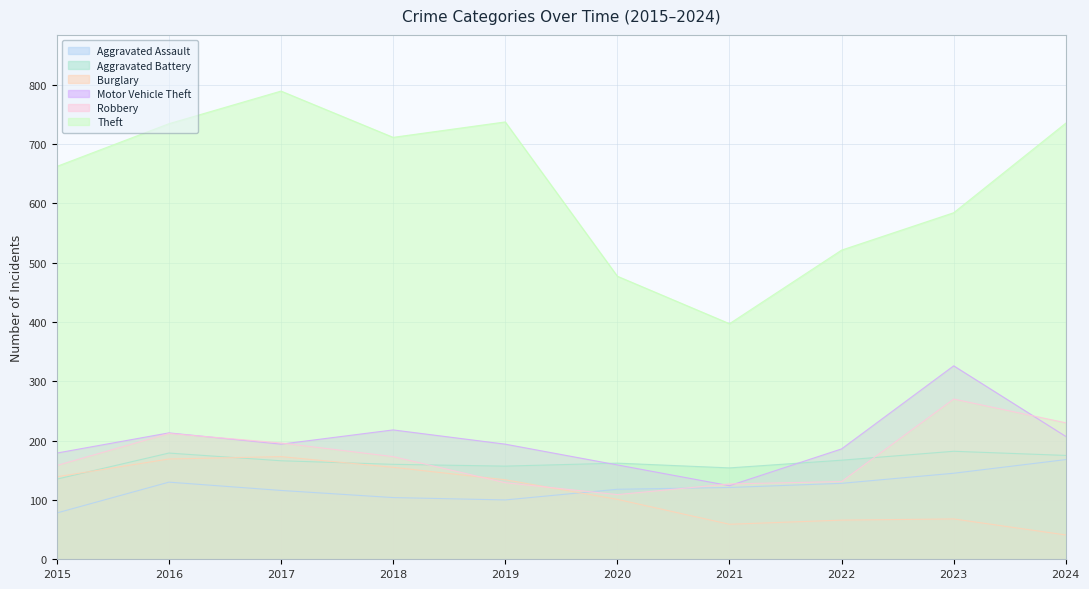

At which label does Robbery first exceed 173?

2016